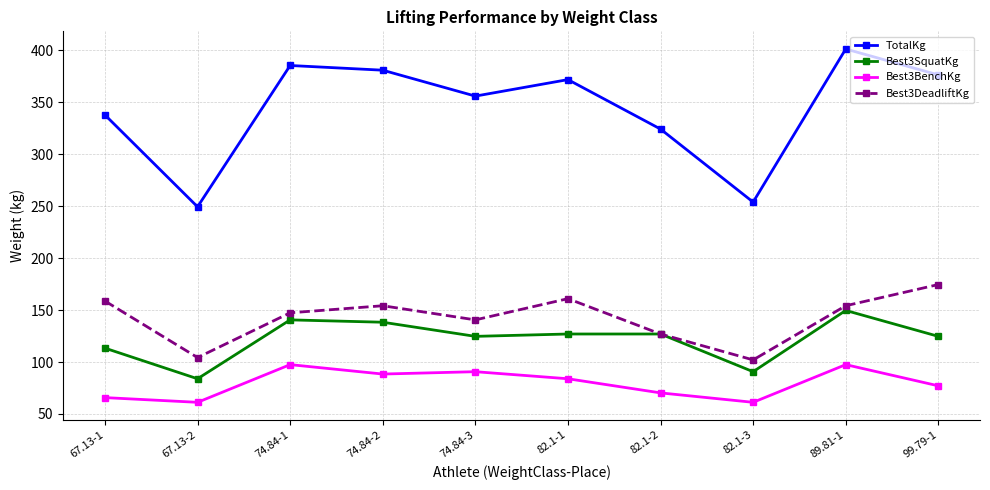

What is the label of the 8th point from the right?

74.84-1